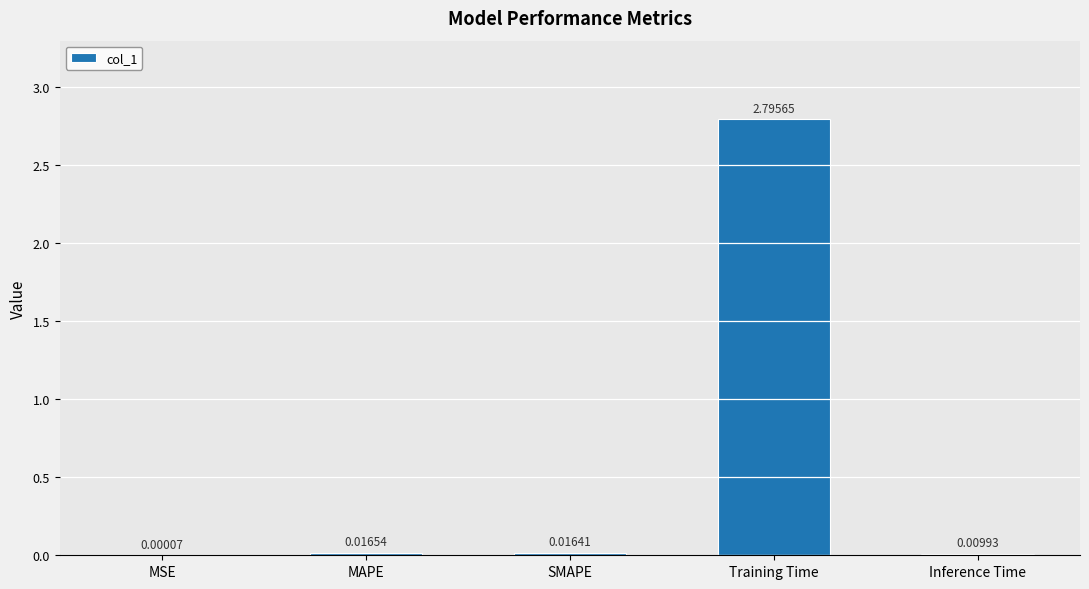

What is the sum of all values?

2.8